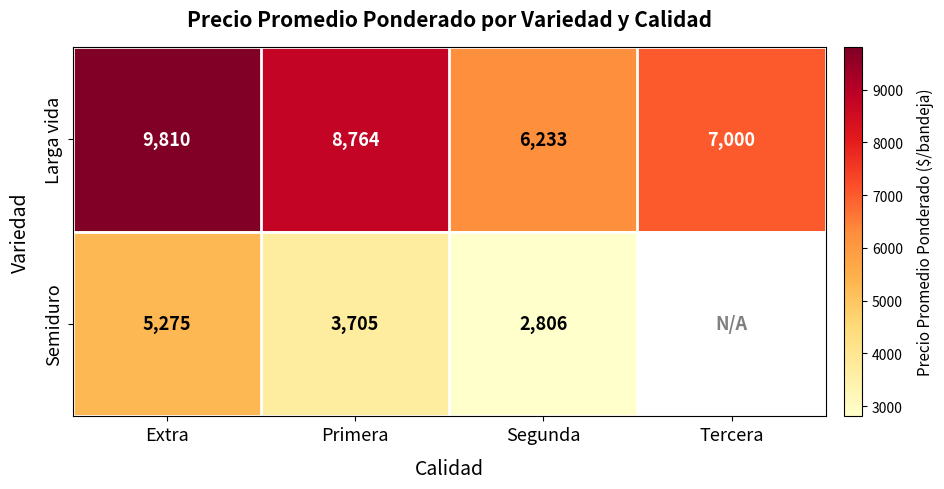

What is the difference between the Larga vida values at Segunda and Tercera?

767